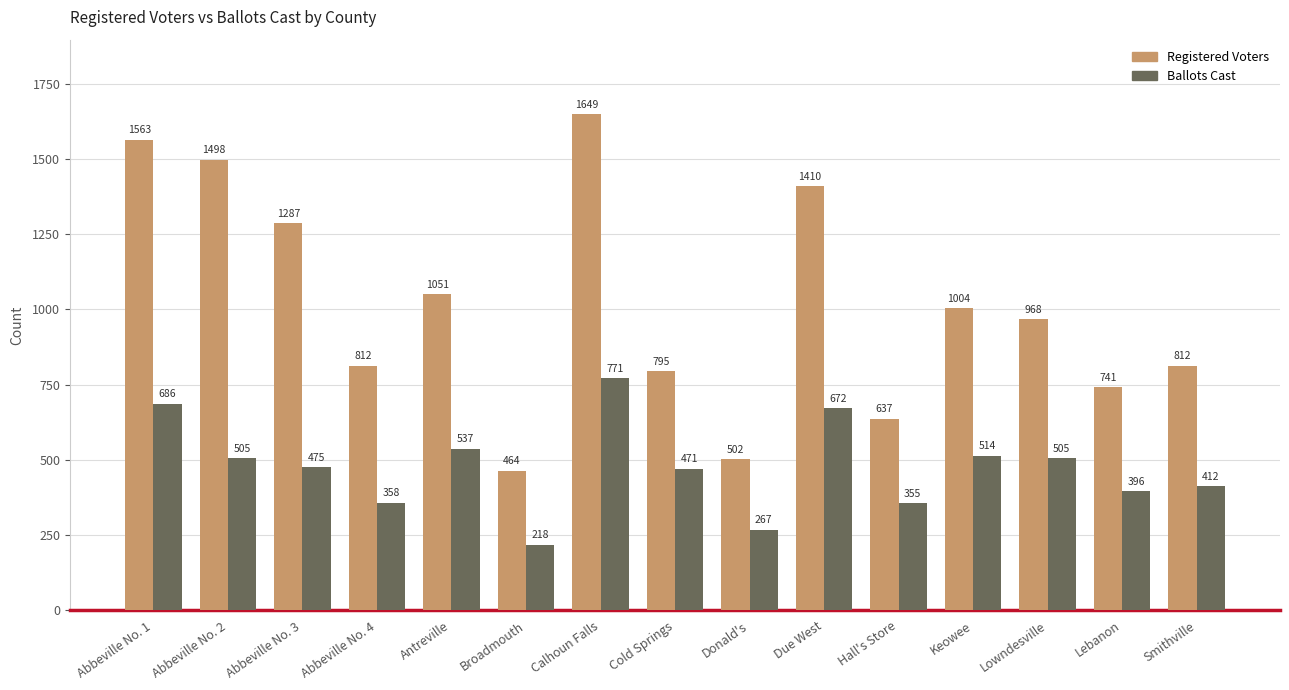

List the series in order of their overall mean, highest first.

Registered Voters, Ballots Cast